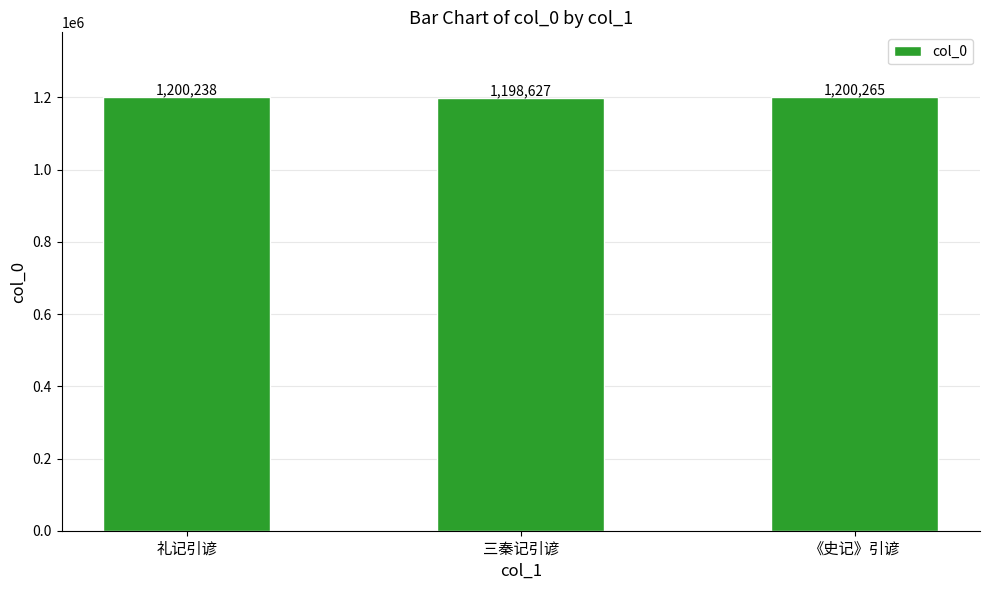

Which has a higher value, 《史记》引谚 or 三秦记引谚?

《史记》引谚